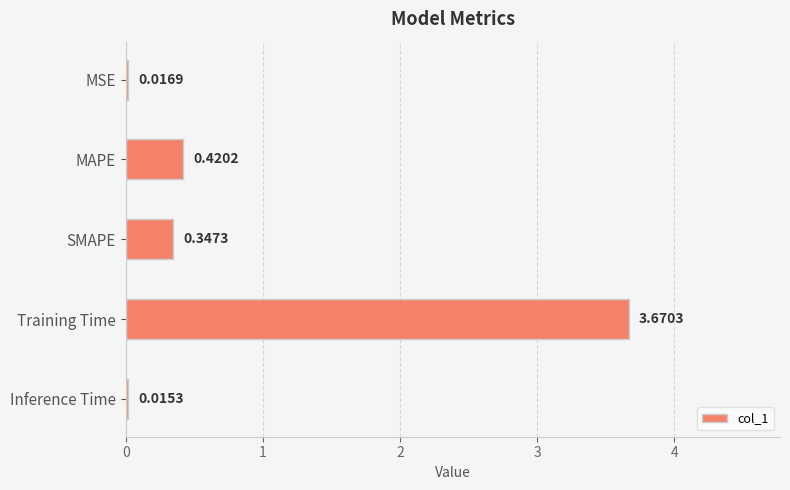

Which has a higher value, MSE or Inference Time?

MSE